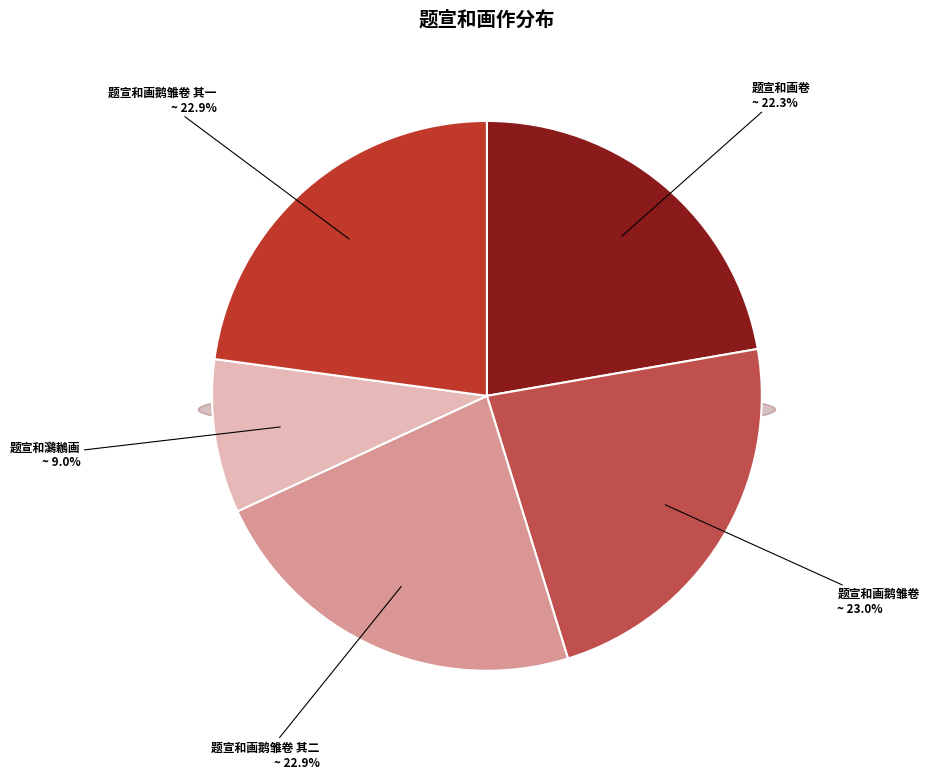

What percentage is NOT represented by 题宣和画鹅雏卷 其二?

77.1%